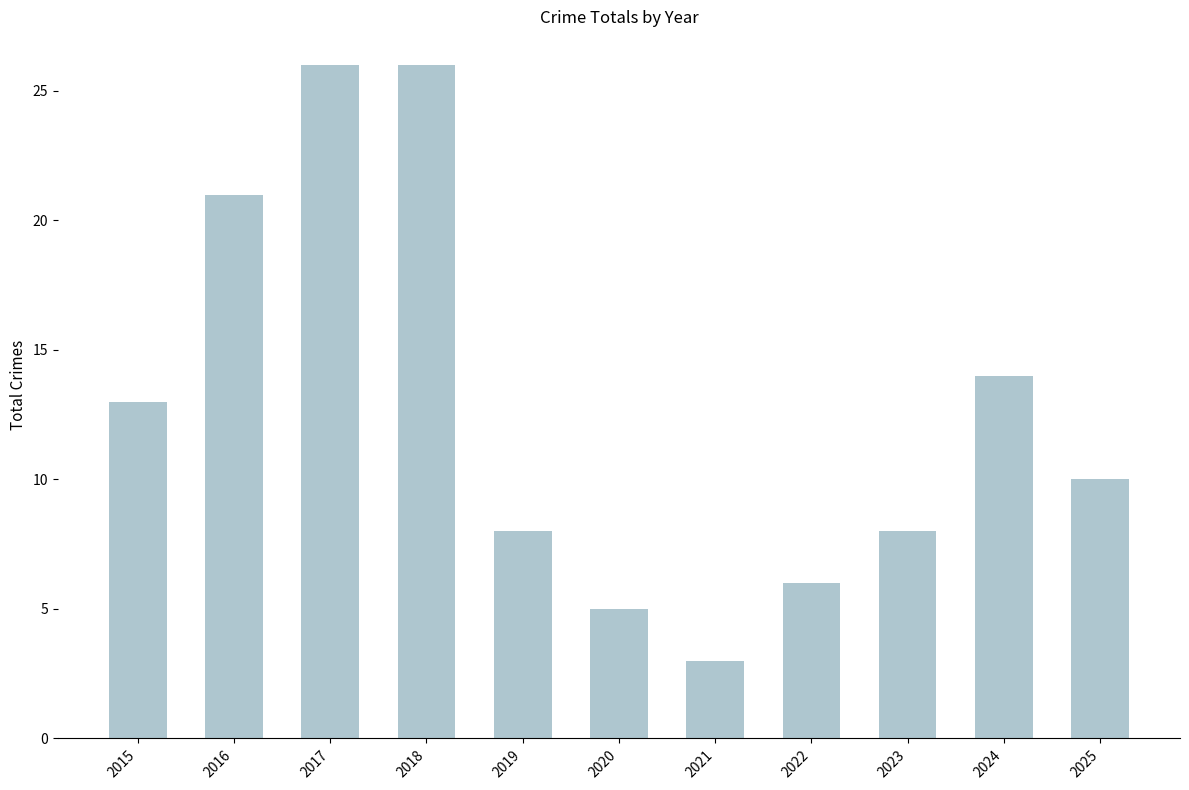

Which has a higher value, 2024 or 2021?

2024